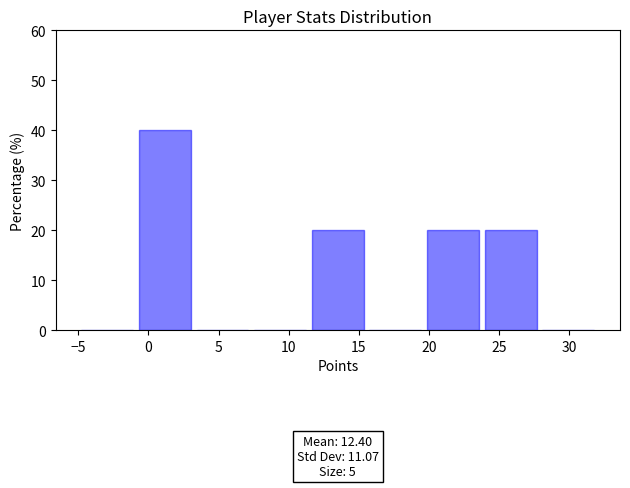

Which range on the x-axis has the tallest bar?

-1.0 to 3.0